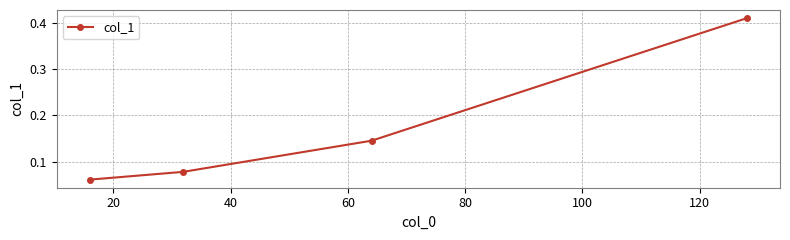

Is this an area chart (filled region under the line)?

No